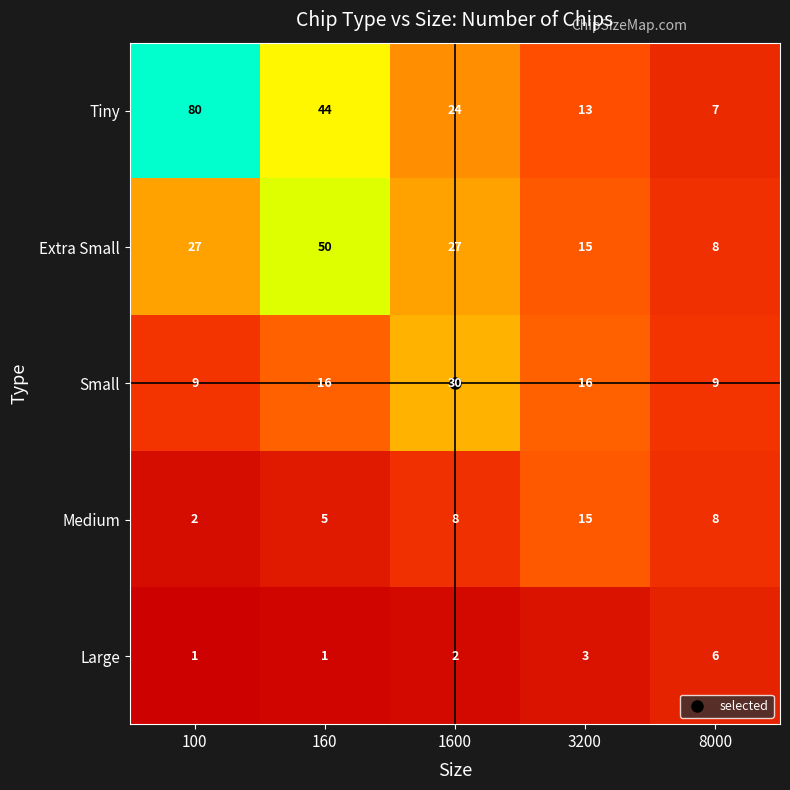

The value of Large at 8000 is 6. True or false?

True